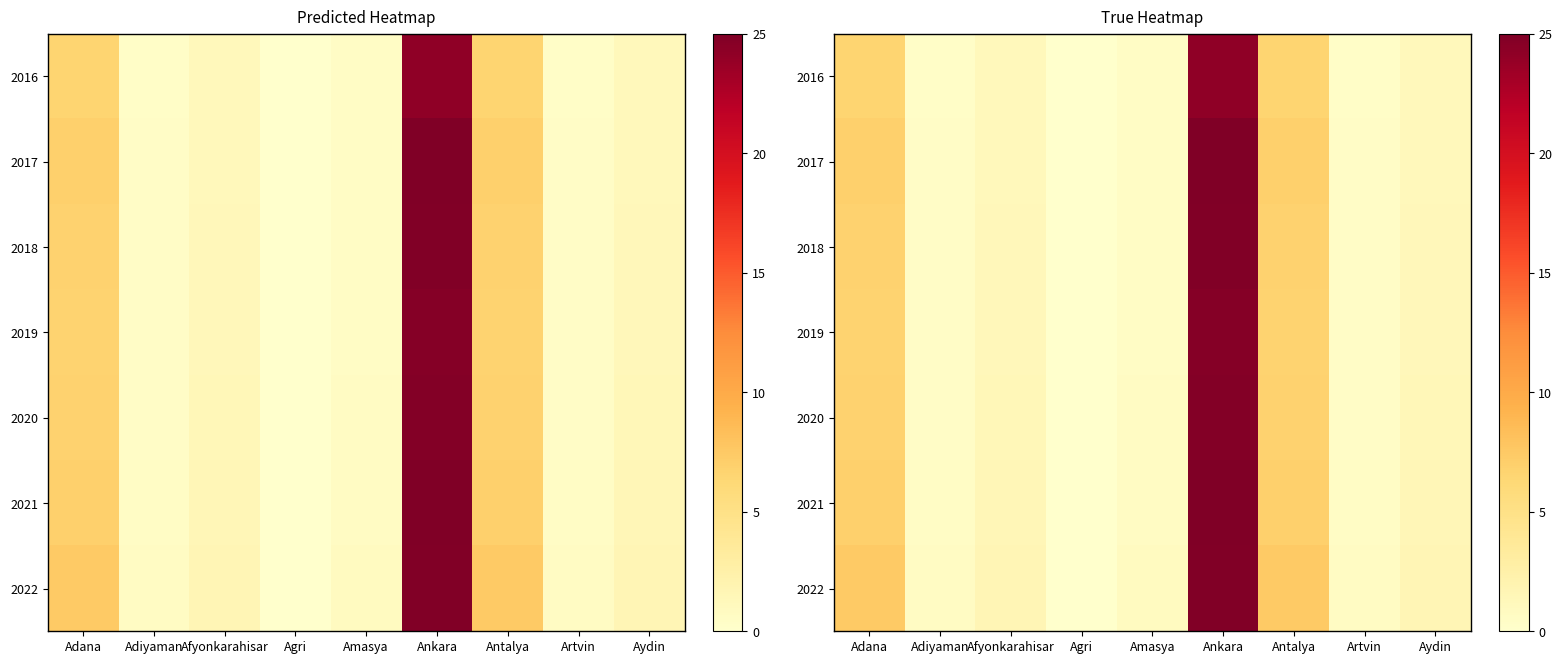

What is the average value of the 2019 series?

4.7